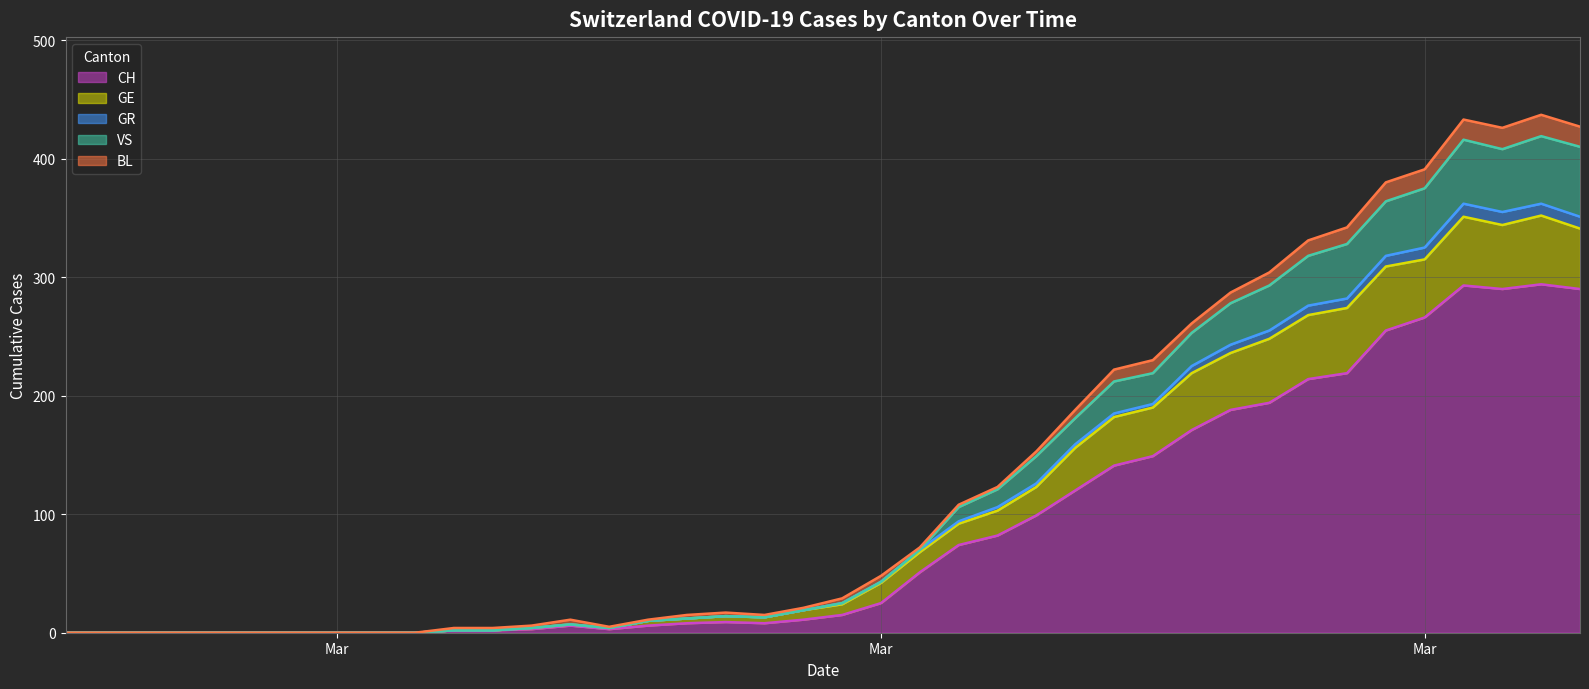

True or false: VS and GR intersect in this chart.

False